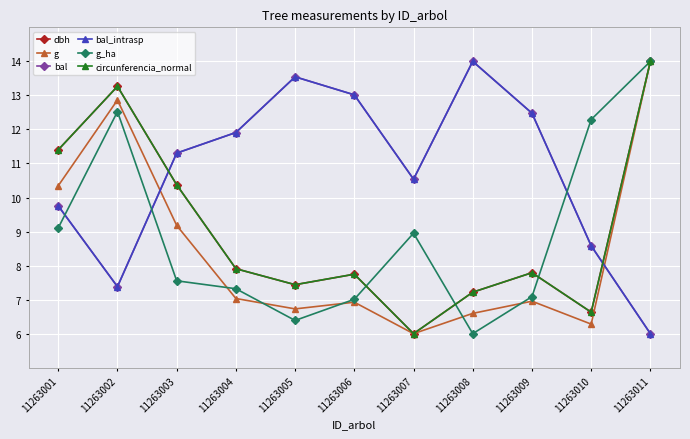

At which label does circunferencia_normal first exceed 7?

11263001